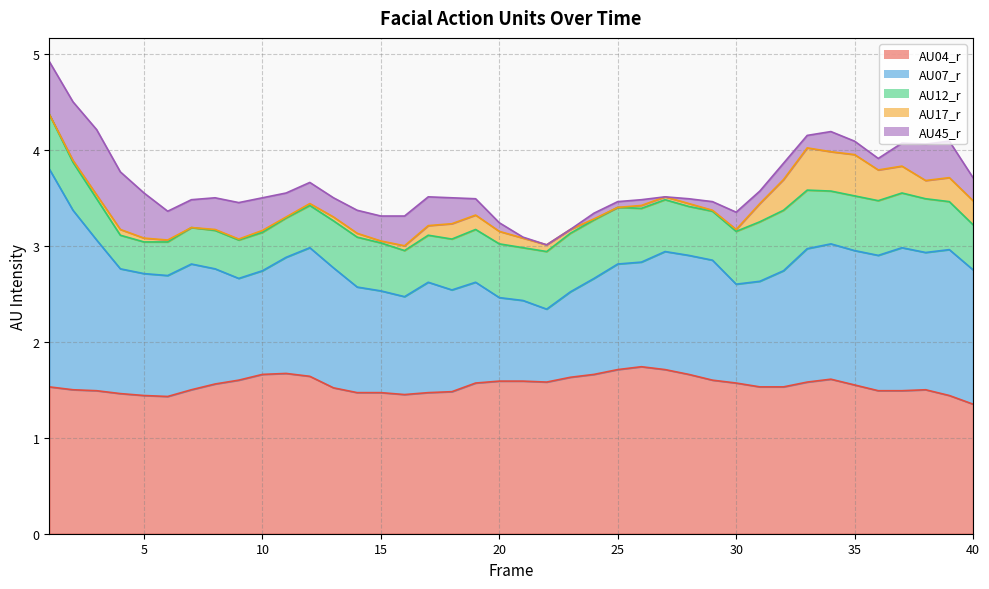

How many interior local peaks does the AU45_r series have?

6